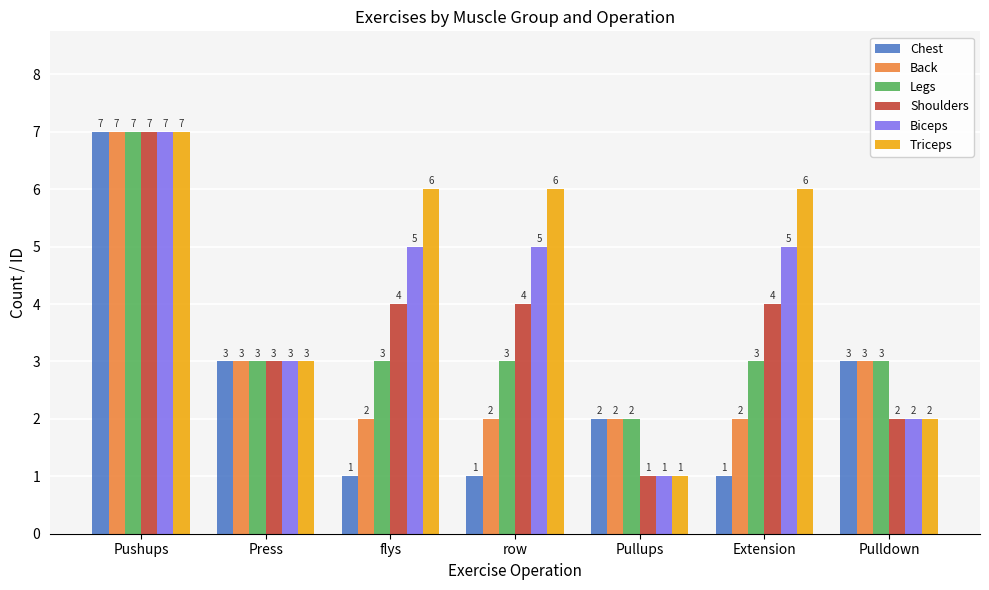

Count the number of data series in this chart.

6